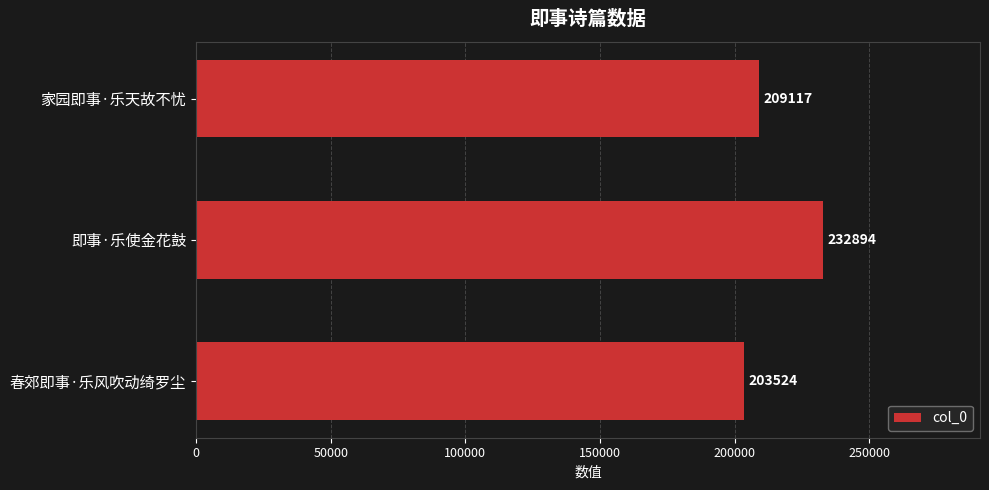

Rank the categories by value from highest to lowest.

即事·乐使金花鼓, 家园即事·乐天故不忧, 春郊即事·乐风吹动绮罗尘